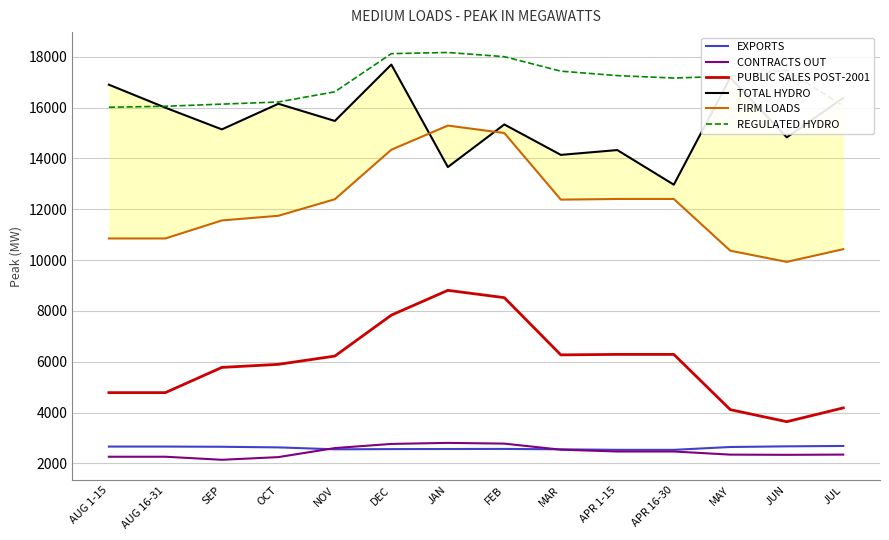

Which series has the largest total across all categories?

REGULATED HYDRO